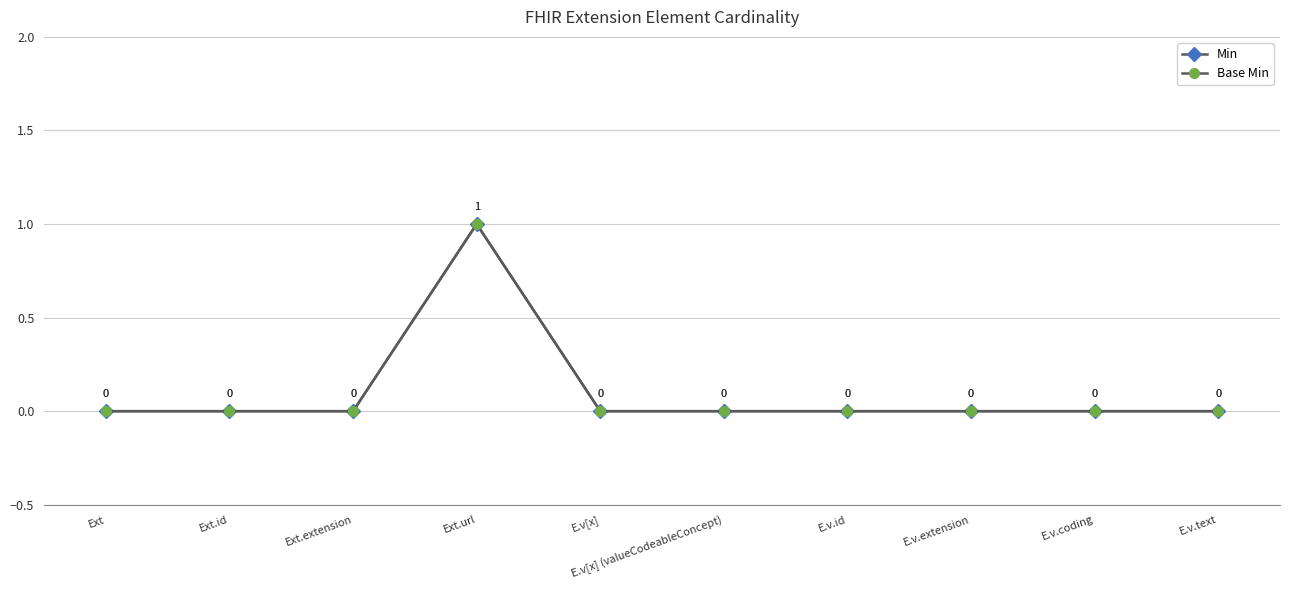

Does the chart have visible grid lines?

Yes